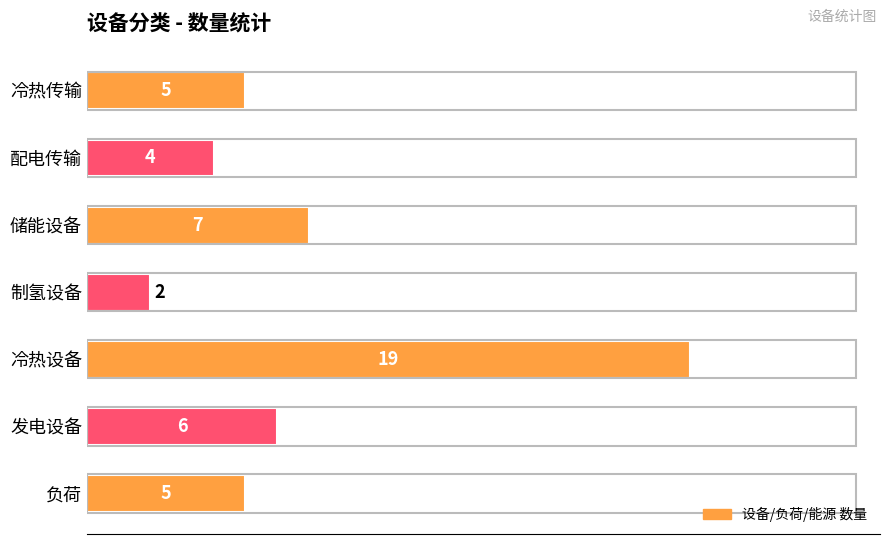

Is it true that the value at 冷热传输 is 2?

False